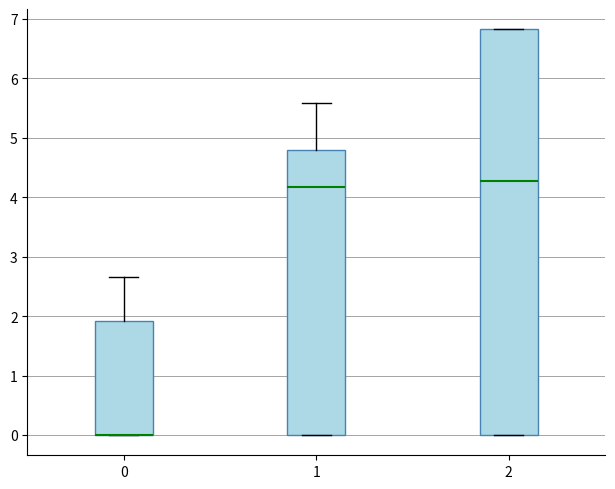

Where is the lower edge of the box at x = 1 on the y-axis? The values are not printed on the chart, so give them approximately, as read against the axis.

0.0